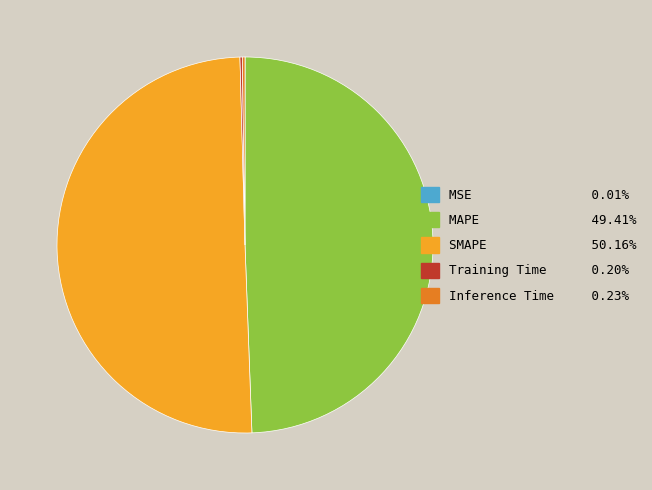

Which slice is the largest?

SMAPE